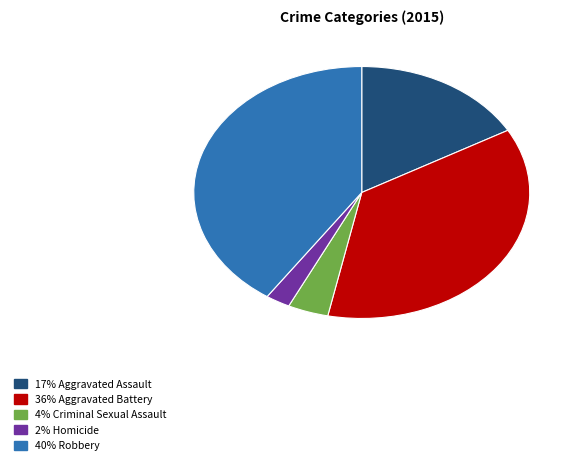

Does any single category account for the majority?

No